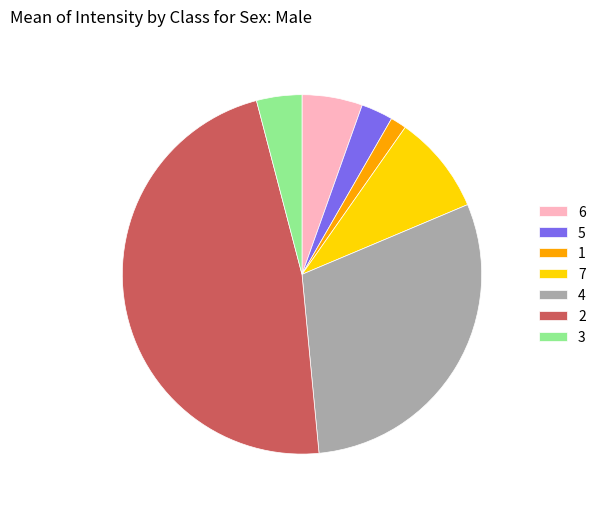

Rank the categories by value from lowest to highest.

1, 5, 3, 6, 7, 4, 2